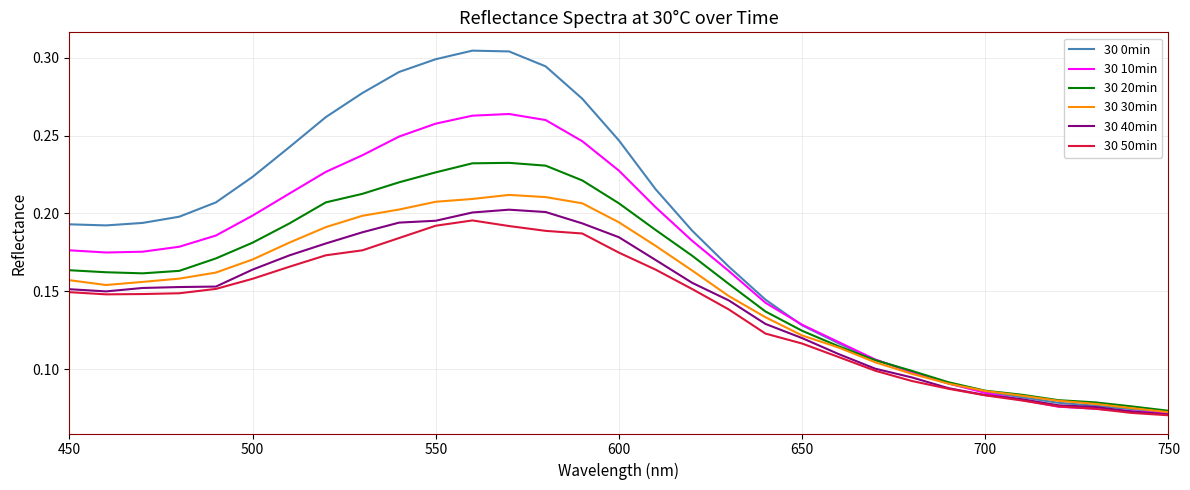

List the series in order of their peak value, lowest first.

30 50min, 30 40min, 30 30min, 30 20min, 30 10min, 30 0min